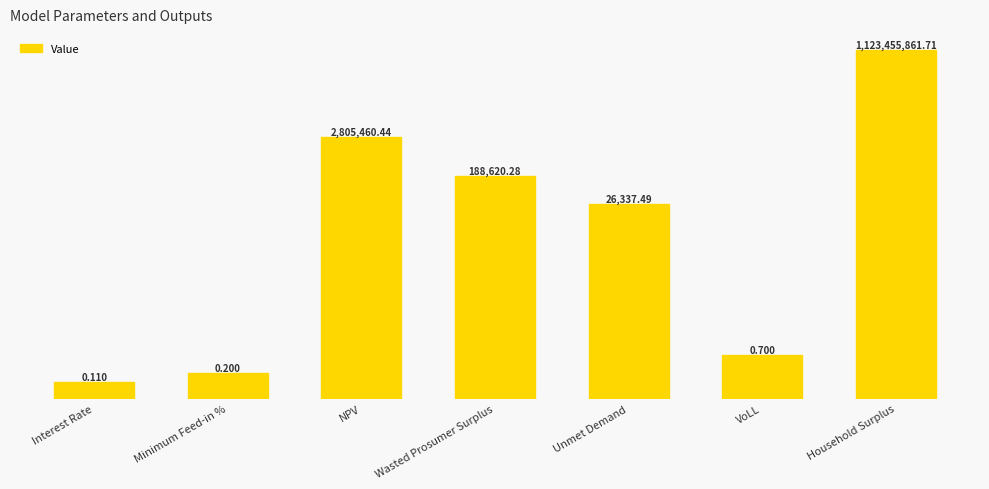

What is the label of the 6th bar from the left?

VoLL